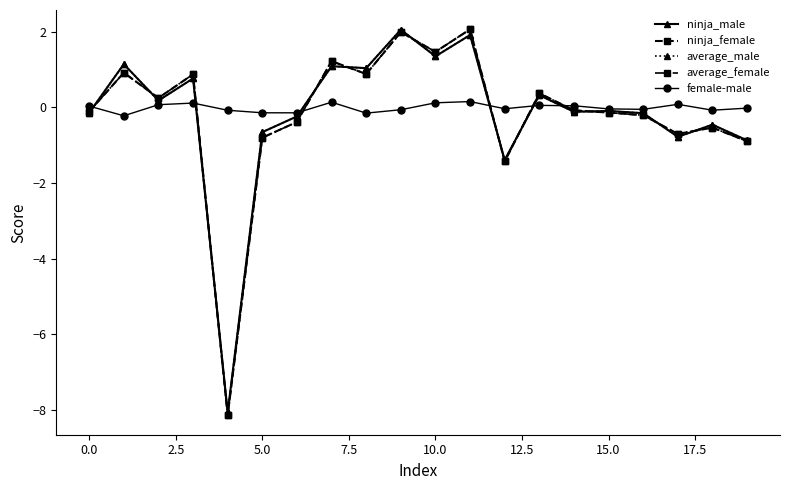

True or false: ninja_male has more than 0 interior local peaks.

True